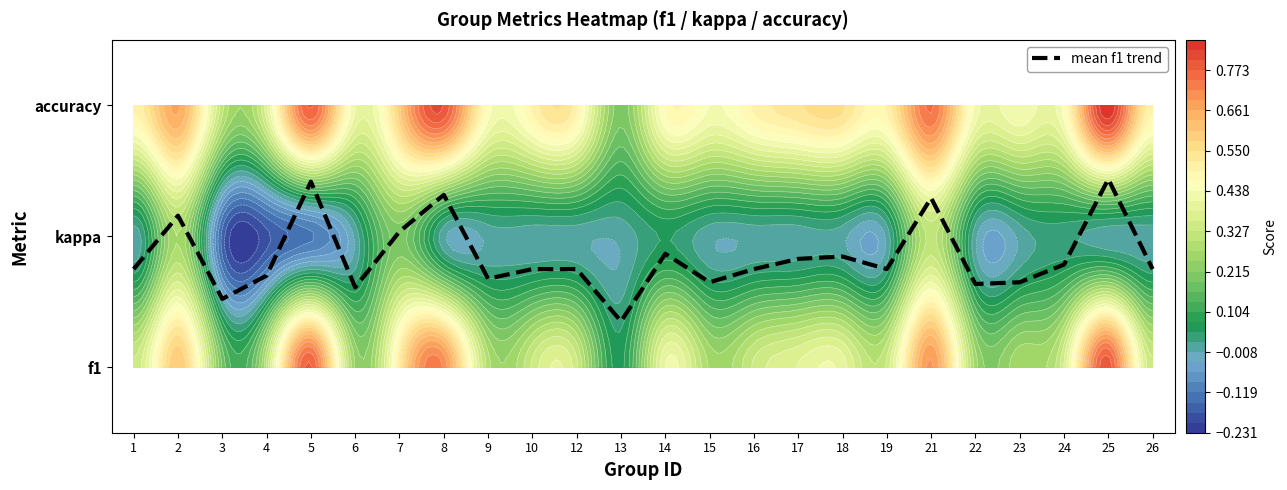

The chart shows a value of 2.3 at 8. True or false?

False